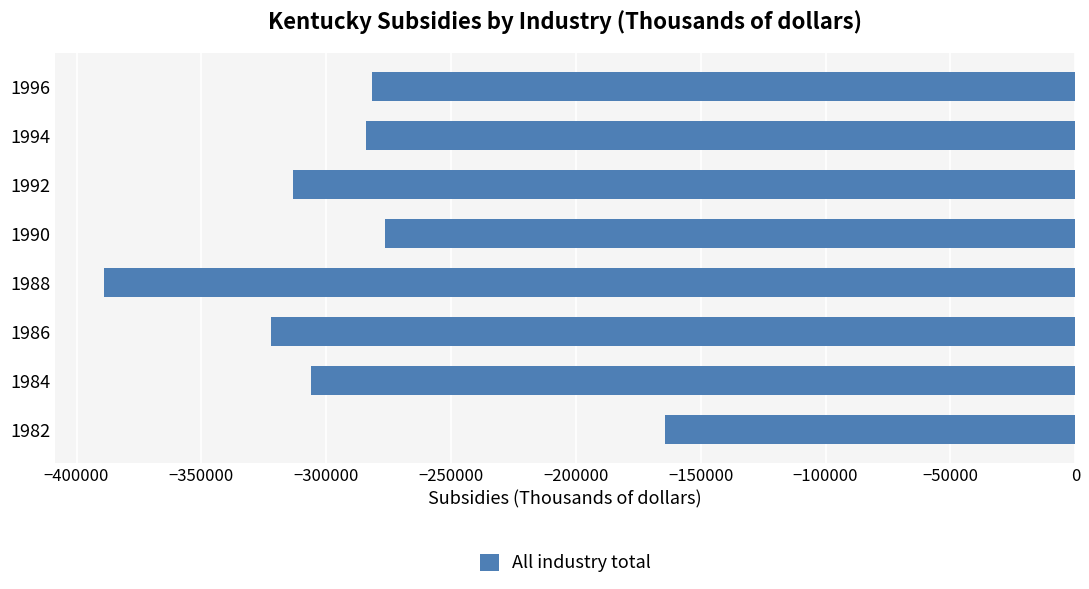

Which has a higher value, 1986 or 1996?

1996